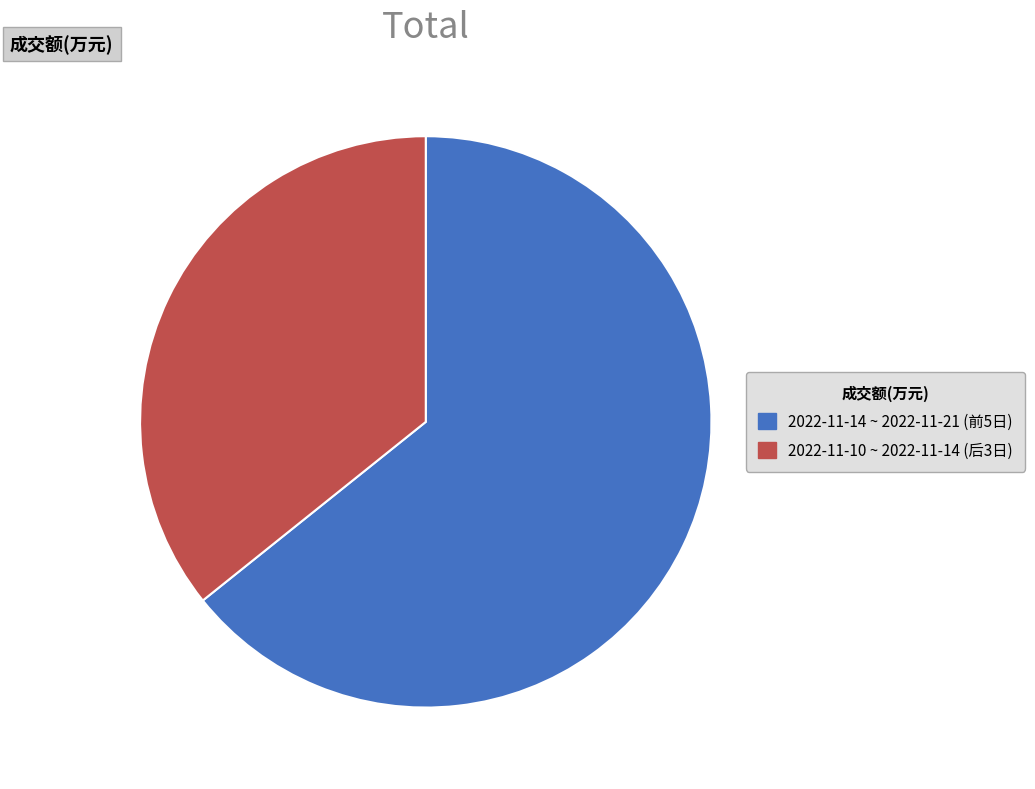

Combined, do 2022-11-14 ~ 2022-11-21 (前5日) and 2022-11-10 ~ 2022-11-14 (后3日) account for over 50%?

Yes